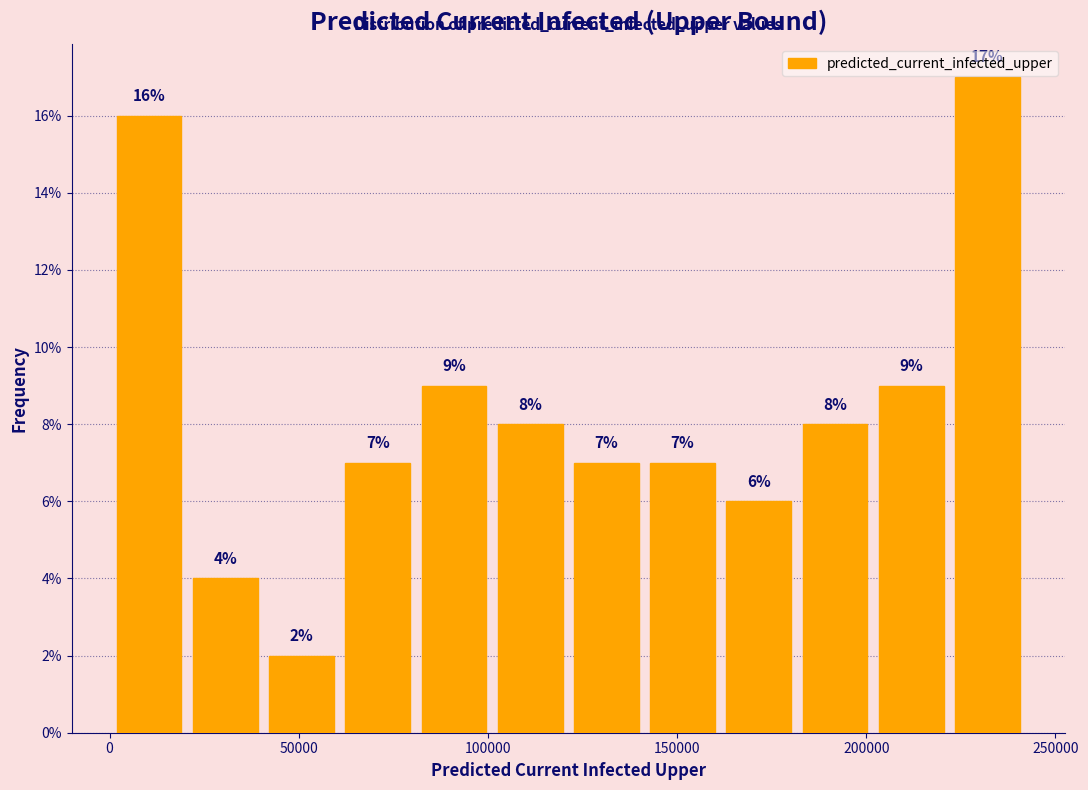

Over which range of the x-axis is the bar tallest?

220000 to 240000